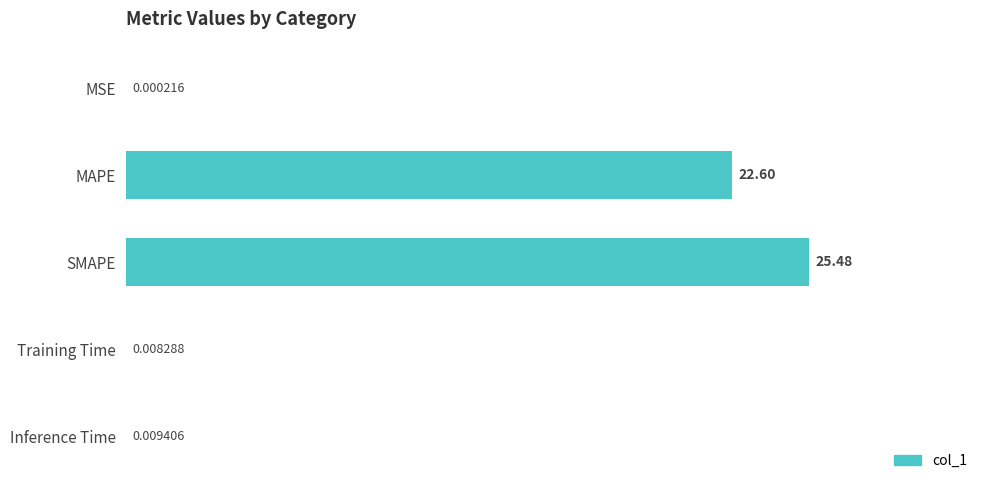

Which label corresponds to the largest value in the chart?

SMAPE